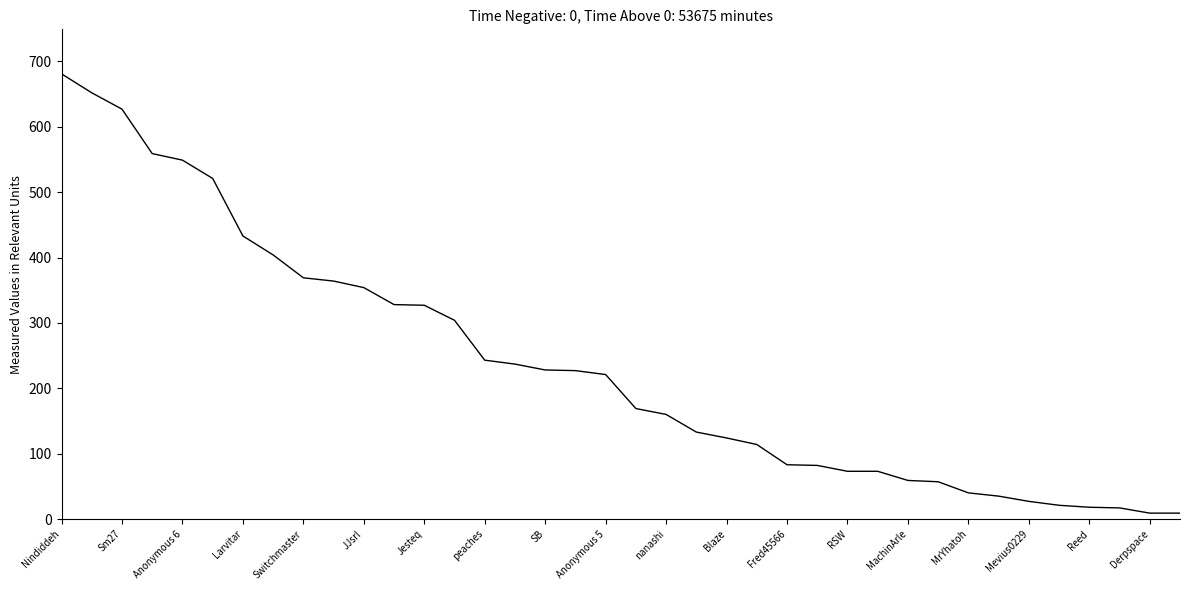

What is the greatest value displayed?

681